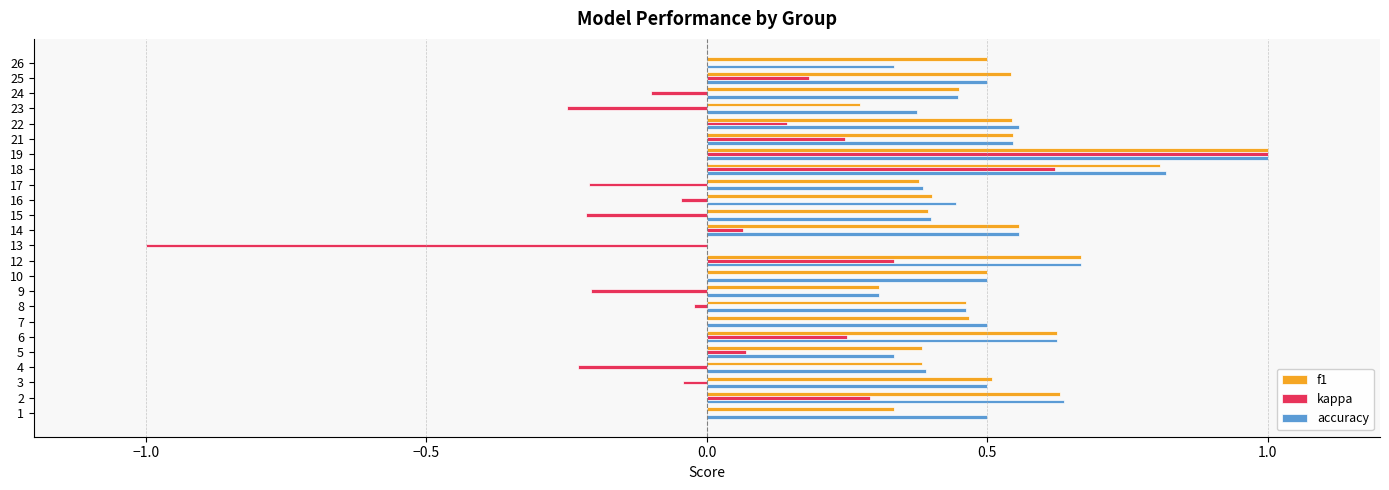

At which label is accuracy closest to 0?

13